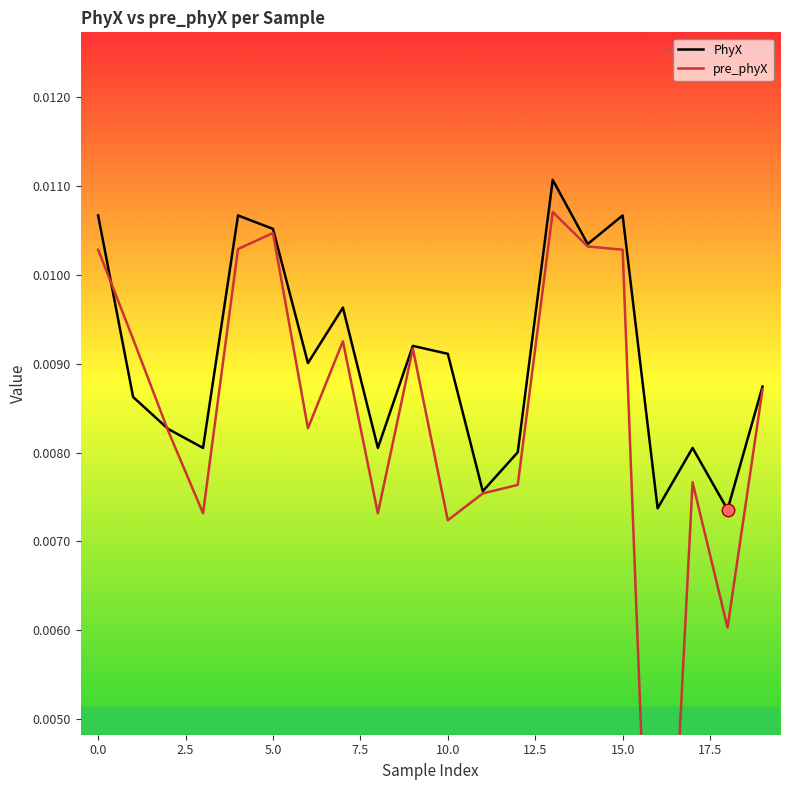

At which category is the sum across all series the highest?

13